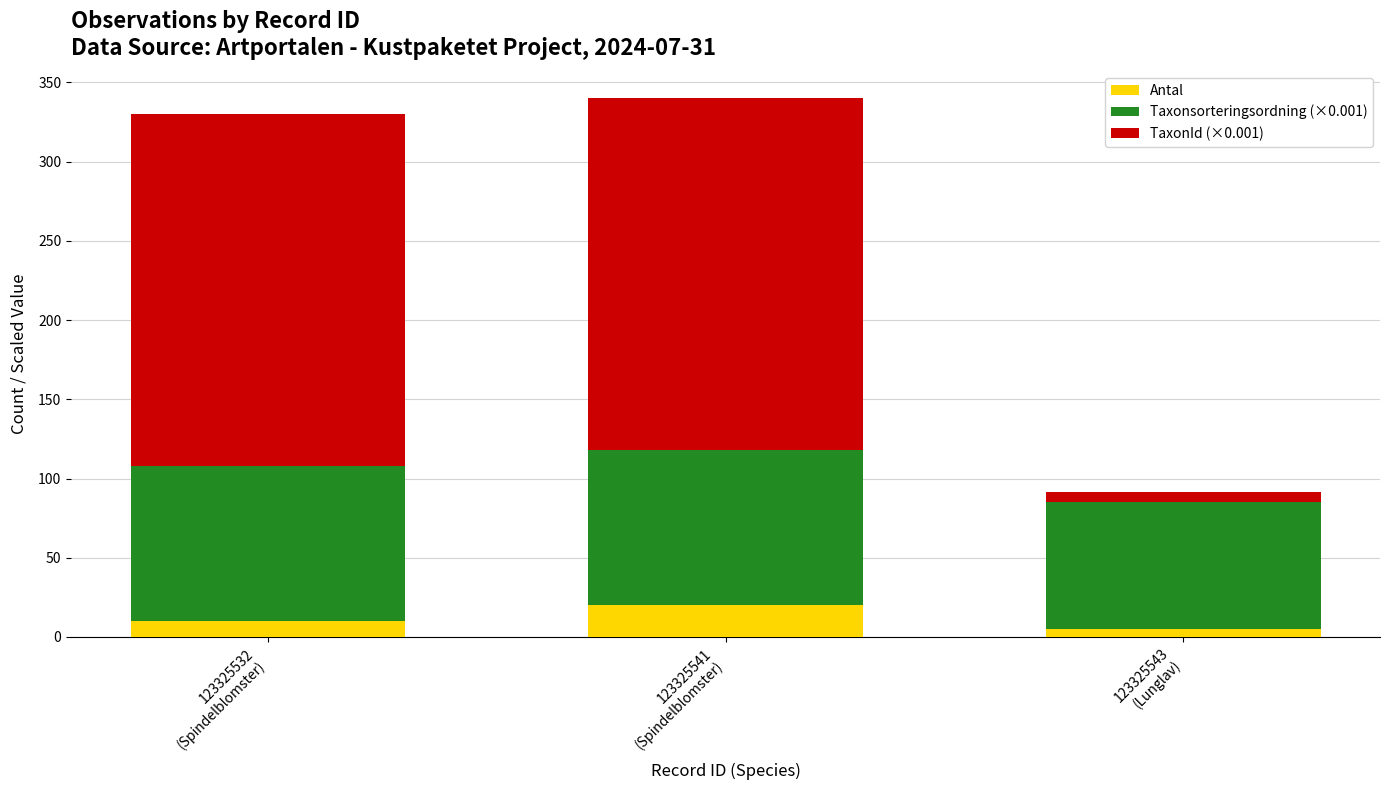

What is the difference between the maximum and minimum values in the Antal series?

15.0